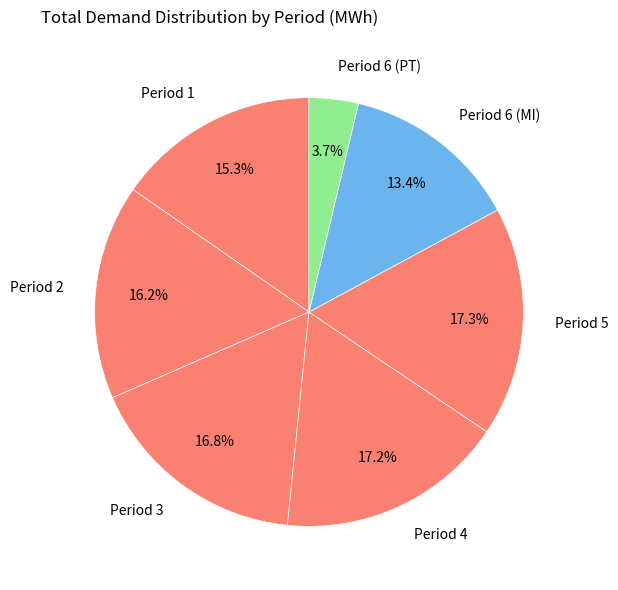

How many segments does this pie chart have?

7